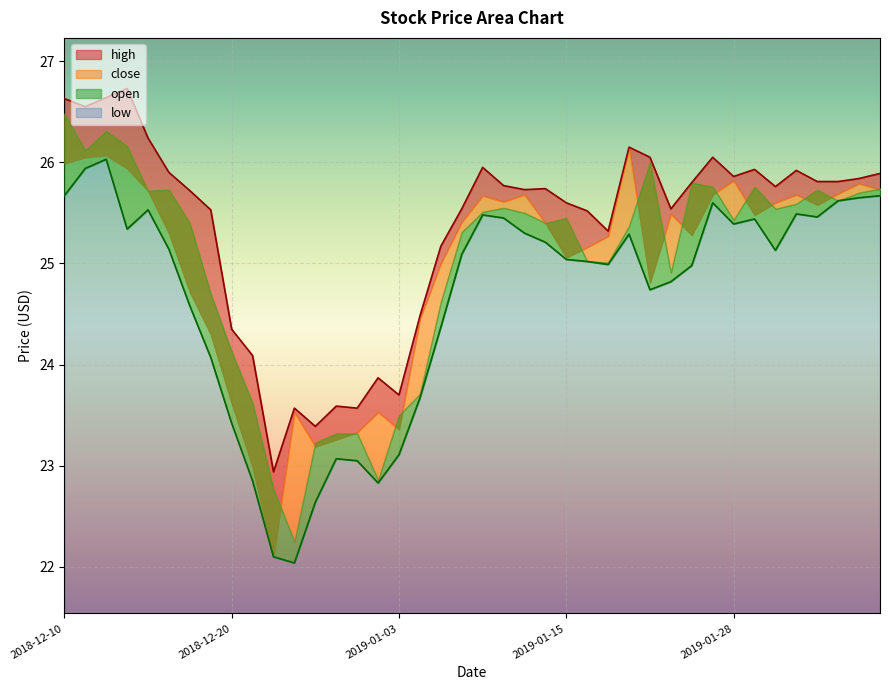

What is the lowest value of the low series?

22.0